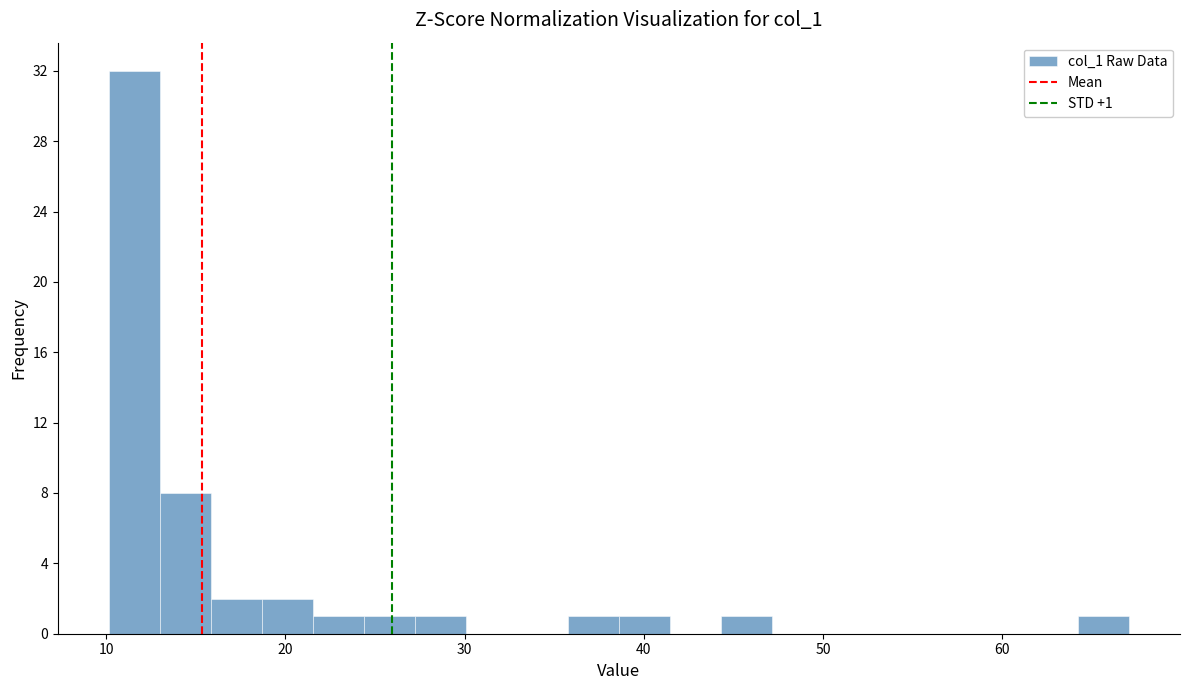

Around what value on the x-axis is the tallest bar? Give the approximate position of its centre, as read against the axis.

12